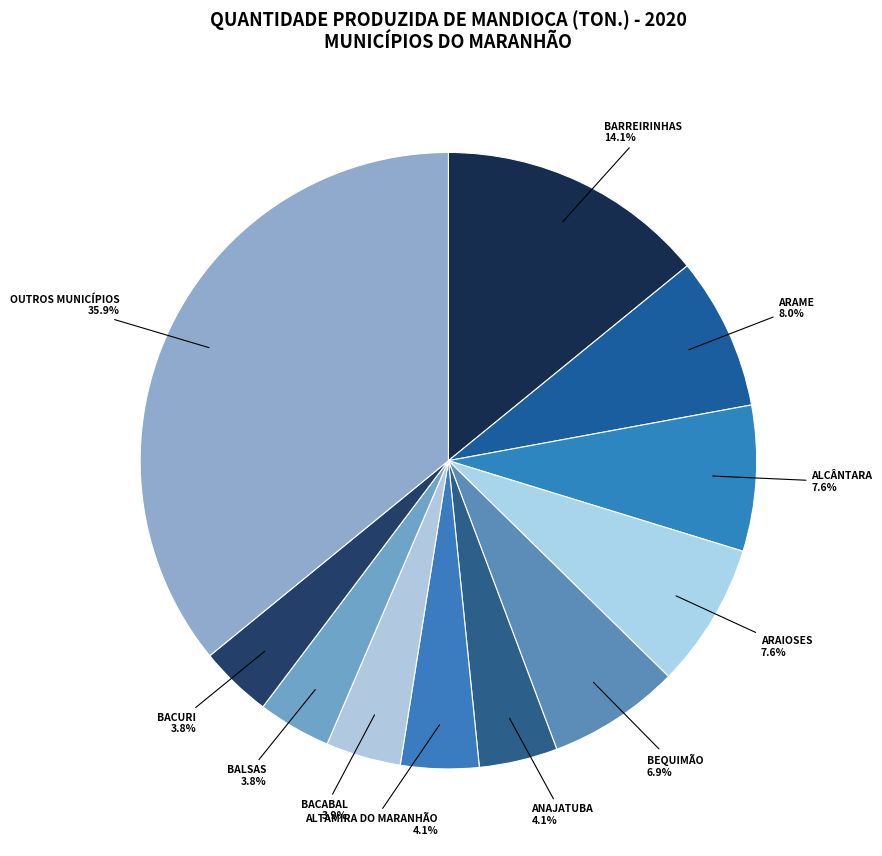

Is there any slice that represents more than half of the pie?

No